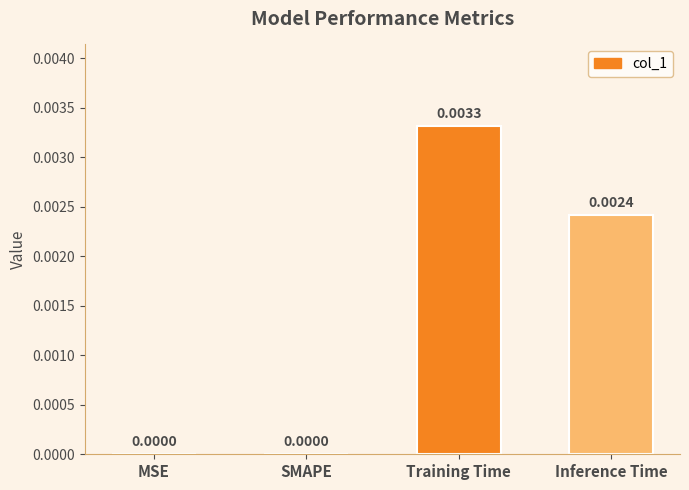

Between Training Time and Inference Time, which is larger?

Training Time